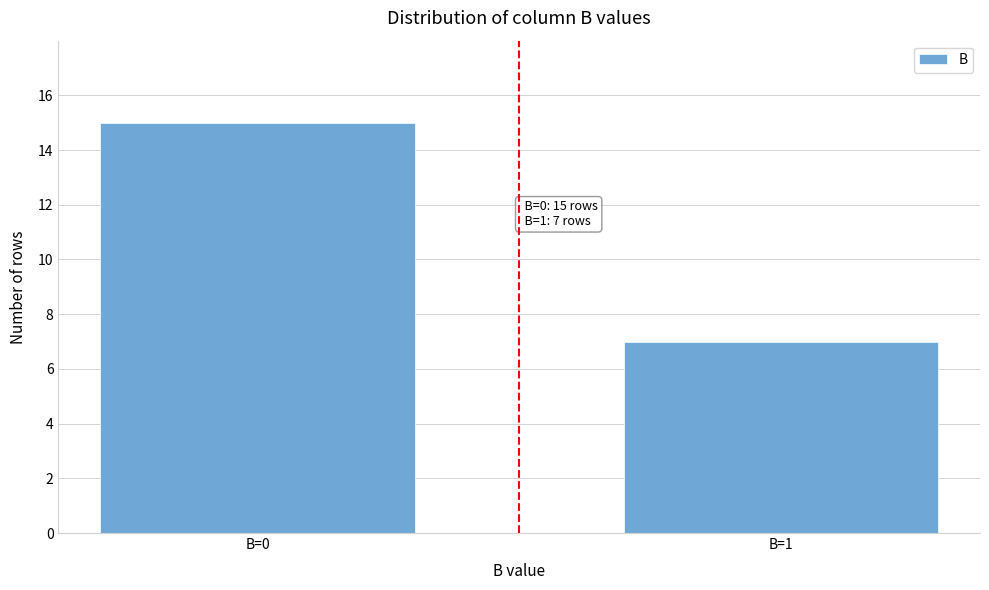

Reading left to right, what are all the values shown in this chart?

15	7